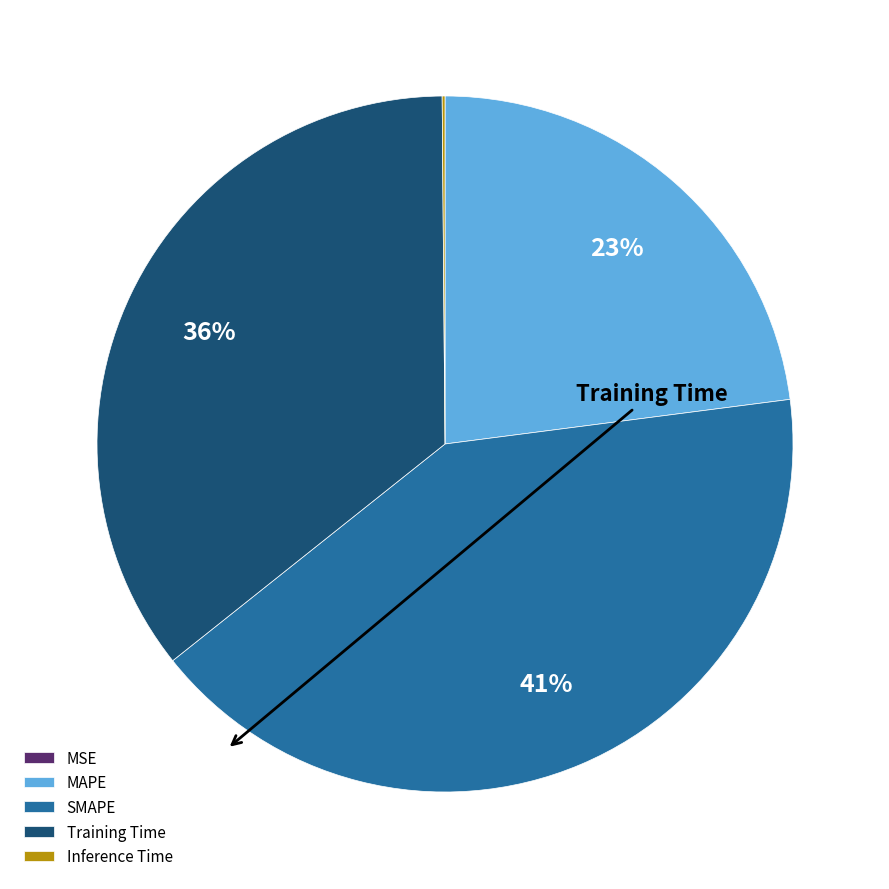

Which category has the biggest portion of the pie?

SMAPE